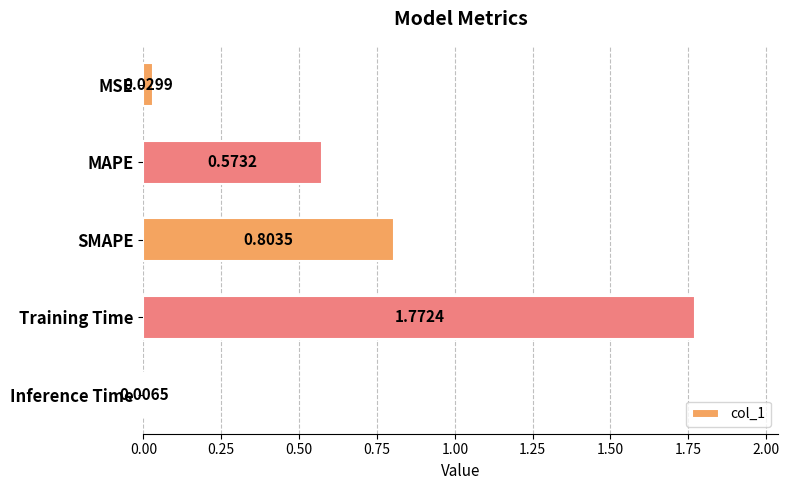

List the labels in order of value, largest first.

Training Time, SMAPE, MAPE, MSE, Inference Time